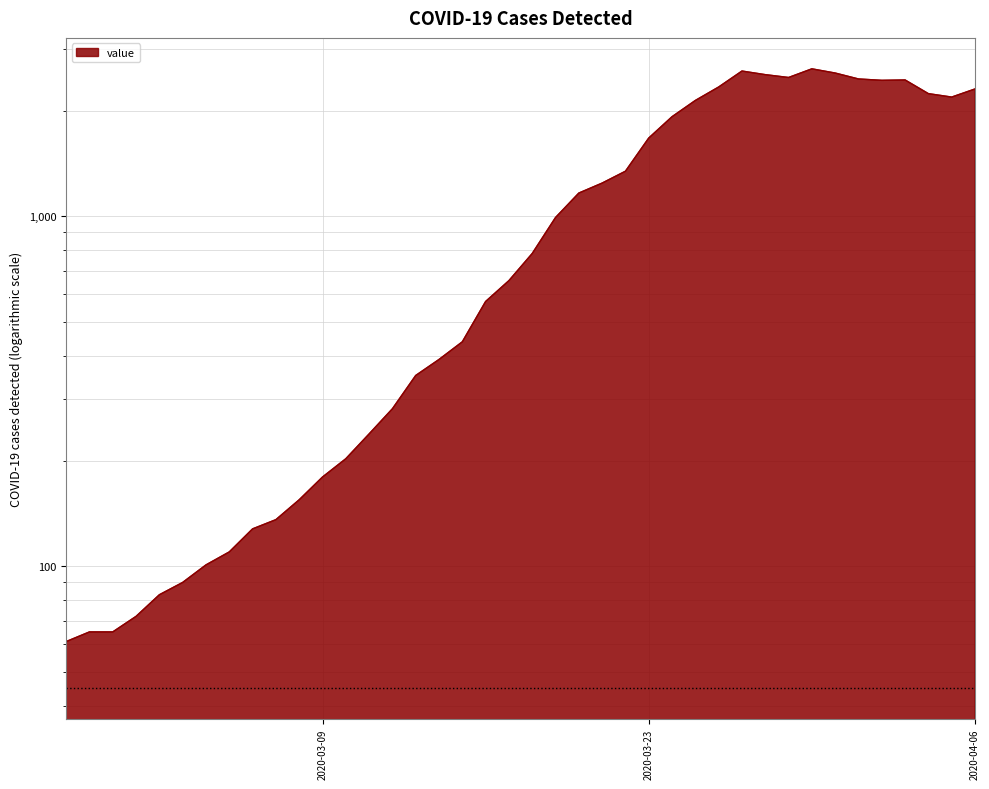

What is the ratio of the value at 2020-03-23 to the value at 2020-02-28?

25.7